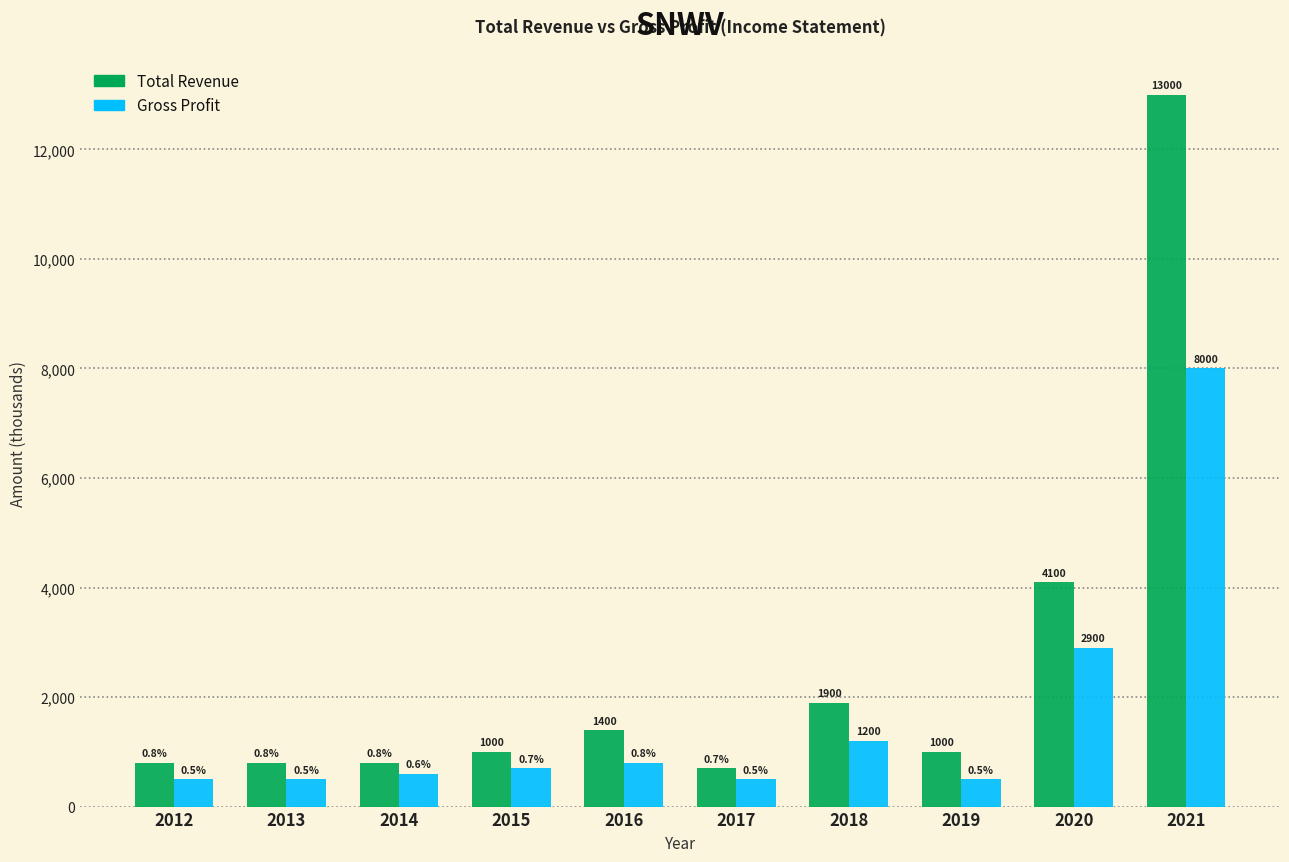

Which has a higher value, 2021 or 2020?

2021